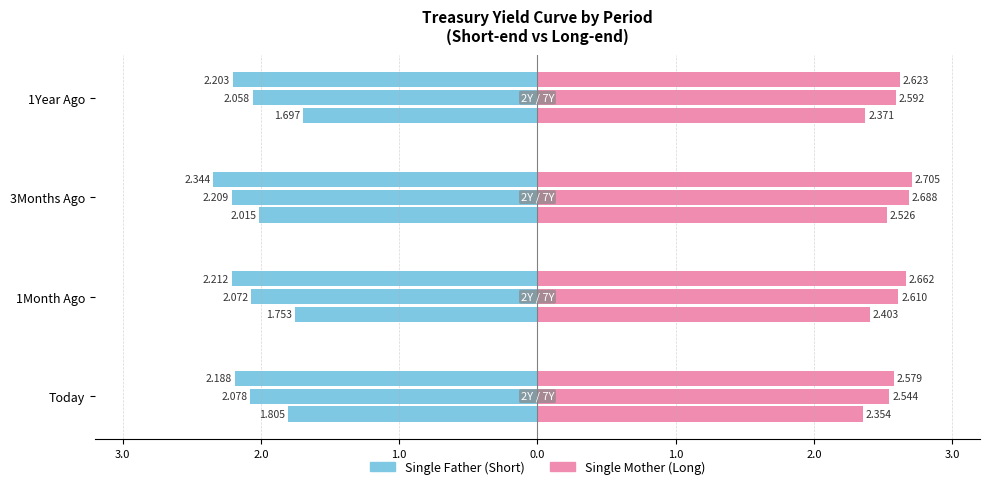

What is the maximum value for 7Y?

2.7